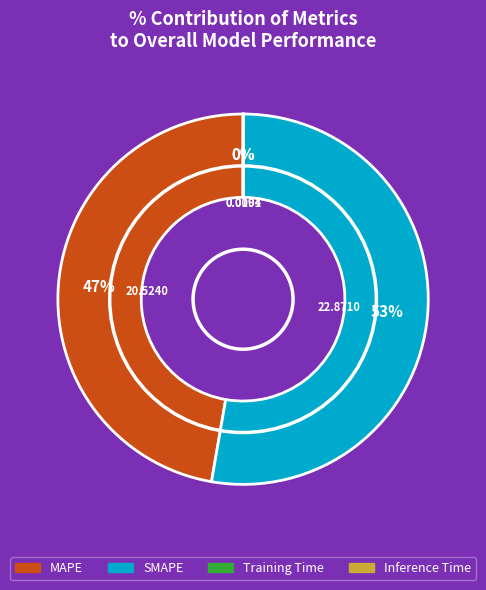

Which slice is the largest?

SMAPE